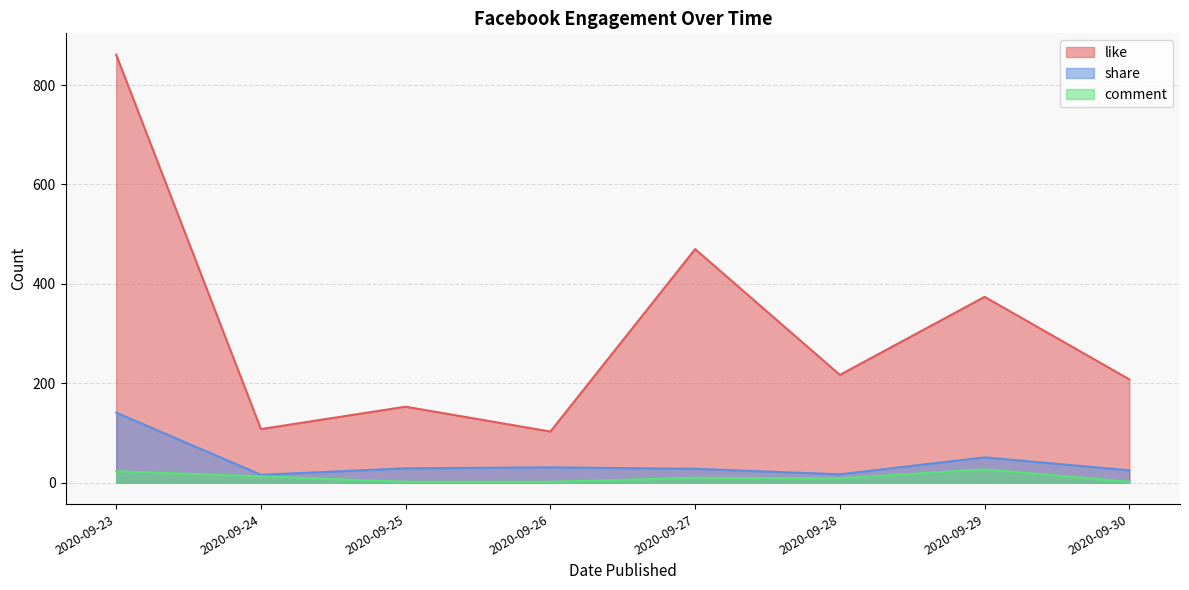

How many lines are shown in the chart?

3